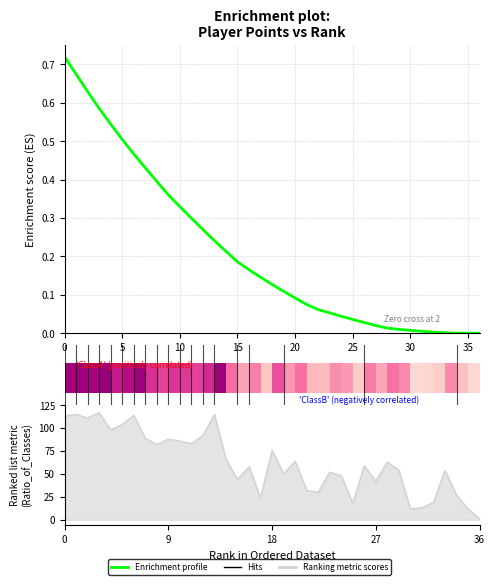

How many interior local valleys does the Ranking metric scores series have?

11